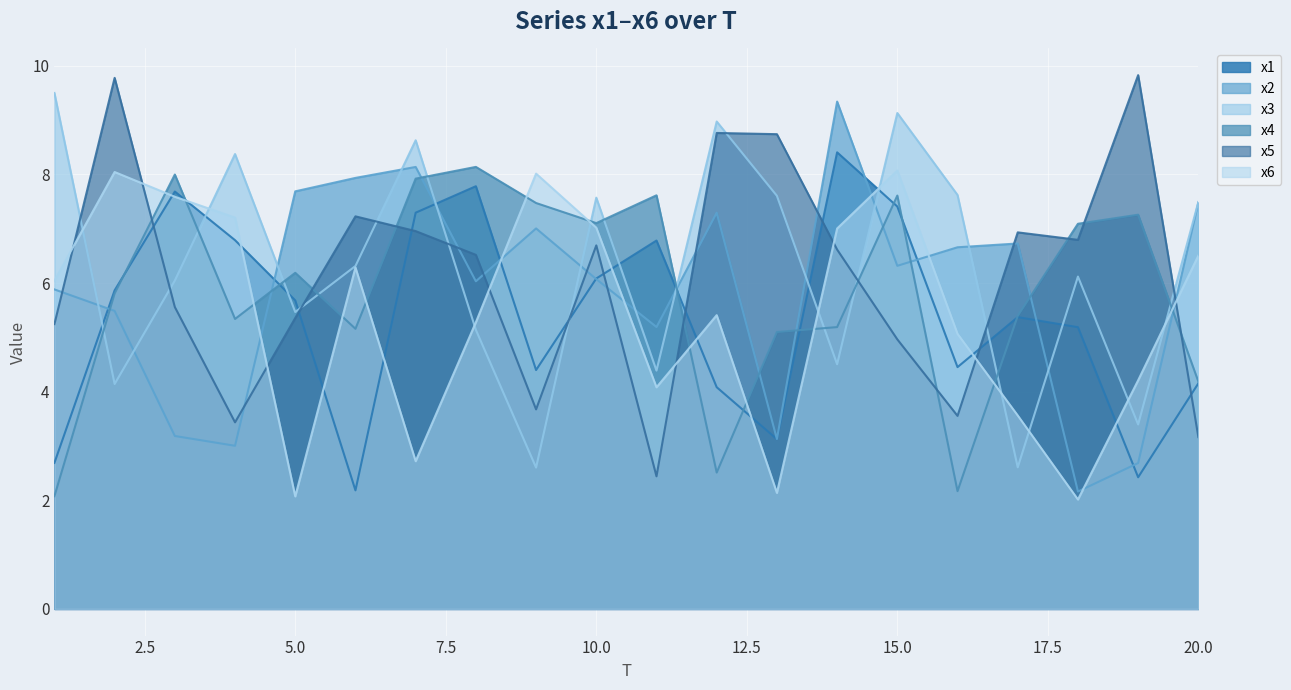

Where is the first local minimum for x4?

4